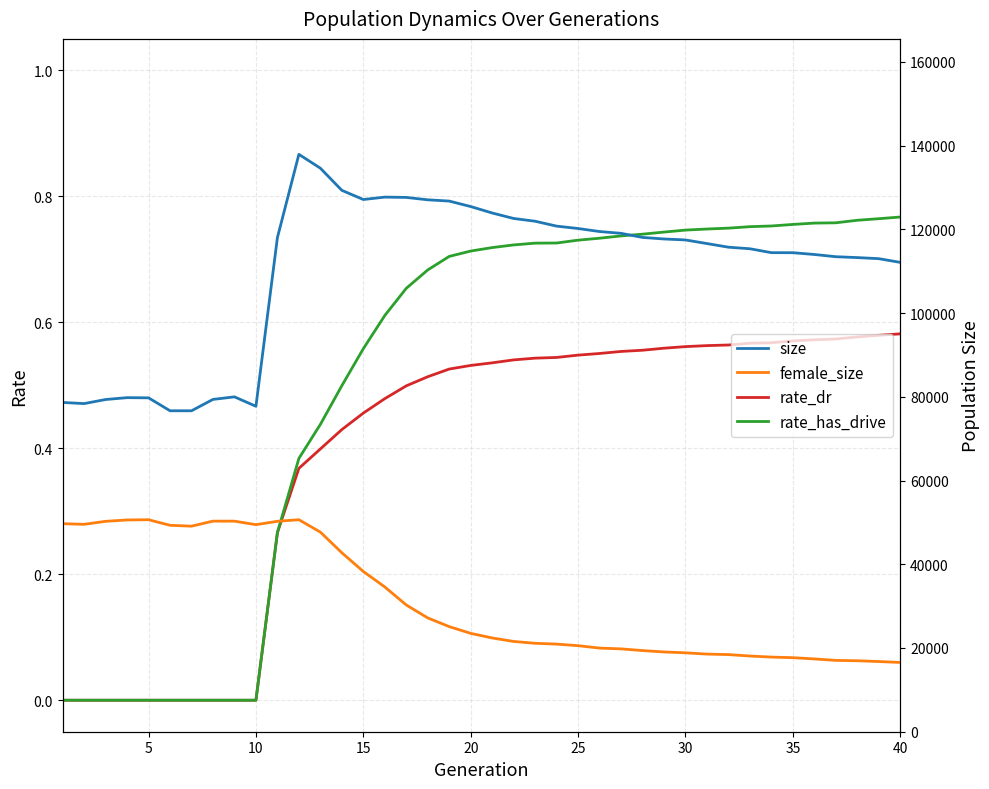

Which series has the largest total across all categories?

size